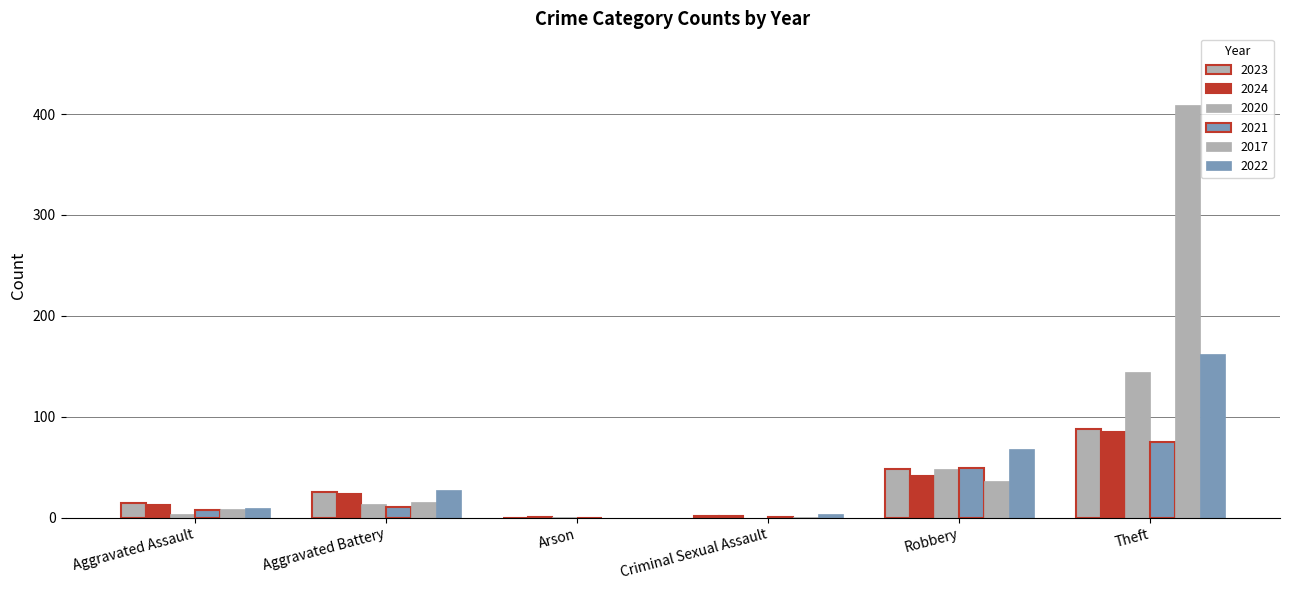

Reading left to right, what are all the values shown in this chart?

2023: Aggravated Assault=15	Aggravated Battery=25	Arson=0	Criminal Sexual Assault=2	Robbery=48	Theft=88
2024: Aggravated Assault=13	Aggravated Battery=23	Arson=1	Criminal Sexual Assault=2	Robbery=41	Theft=85
2020: Aggravated Assault=4	Aggravated Battery=14	Arson=1	Criminal Sexual Assault=0	Robbery=48	Theft=144
2021: Aggravated Assault=8	Aggravated Battery=11	Arson=0	Criminal Sexual Assault=1	Robbery=49	Theft=75
2017: Aggravated Assault=9	Aggravated Battery=16	Arson=0	Criminal Sexual Assault=1	Robbery=36	Theft=409
2022: Aggravated Assault=10	Aggravated Battery=27	Arson=0	Criminal Sexual Assault=4	Robbery=68	Theft=162